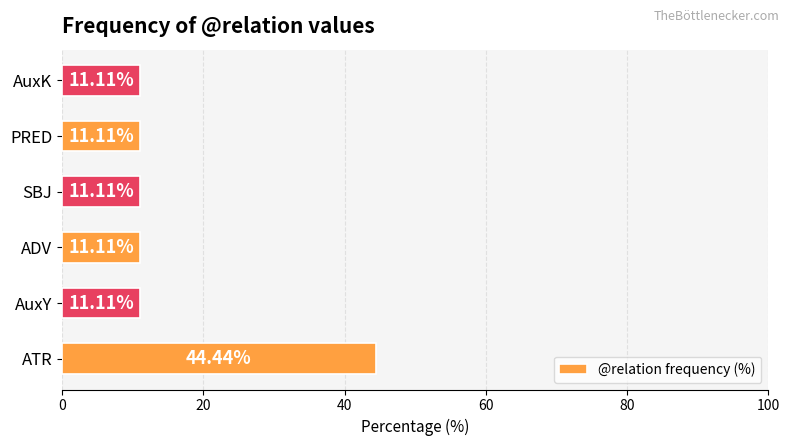

What is the difference between the maximum and minimum values?

33.3